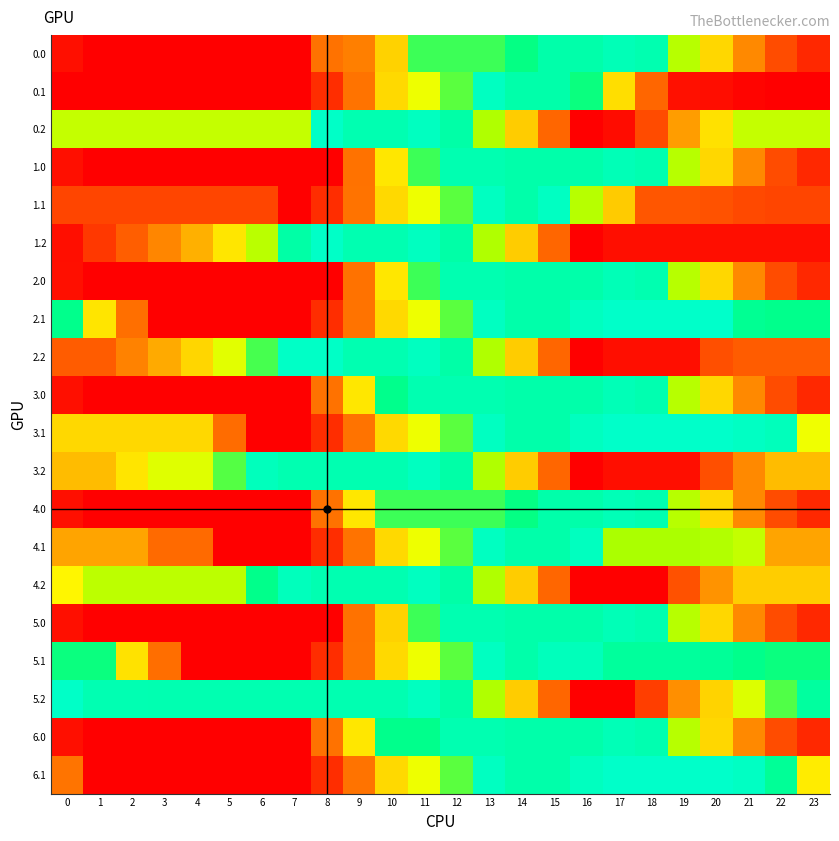

Reading right to left, extract all data points from this chart.

0.0: 23=156.7	22=264.0	21=453.2	20=688.9	19=916.1	18=1162.7	17=1344.7	16=1428.0	15=1428.0	14=1074.6	13=1028.5	12=1028.5	11=1028.5	10=675.1	9=423.0	8=382.0	7=28.6	6=28.6	5=28.6	4=28.6	3=28.6	2=28.6	1=34.0	0=78.9
0.1: 23=28.6	22=28.6	21=43.6	20=71.2	19=80.8	18=346.2	17=706.8	16=1067.4	15=1428.0	14=1428.0	13=1282.5	12=1002.5	11=824.3	10=694.5	9=385.7	8=168.7	7=28.6	6=28.6	5=28.6	4=28.6	3=28.6	2=28.6	1=28.6	0=28.6
0.2: 23=893.2	22=893.2	21=893.2	20=716.4	19=512.6	18=261.1	17=67.4	16=28.6	15=346.8	14=658.5	13=926.0	12=1142.9	11=1288.2	10=1381.9	9=1378.7	8=1246.6	7=893.2	6=893.2	5=893.2	4=893.2	3=893.2	2=893.2	1=893.2	0=893.2
1.0: 23=156.7	22=264.0	21=453.2	20=688.9	19=916.1	18=1162.7	17=1344.8	16=1428.0	15=1428.0	14=1428.0	13=1381.9	12=1381.9	11=1028.5	10=735.4	9=382.0	8=28.6	7=28.6	6=28.6	5=28.6	4=28.6	3=28.6	2=28.6	1=34.0	0=78.9
1.1: 23=241.8	22=241.8	21=256.8	20=284.5	19=294.1	18=294.1	17=654.7	16=915.0	15=1275.6	14=1428.0	13=1282.5	12=1002.5	11=824.3	10=694.7	9=385.9	8=168.8	7=28.6	6=241.8	5=241.8	4=241.8	3=241.8	2=241.8	1=241.8	0=241.8
1.2: 23=73.3	22=73.3	21=73.3	20=73.3	19=73.3	18=73.3	17=73.3	16=28.6	15=346.8	14=658.5	13=926.0	12=1142.9	11=1288.2	10=1381.9	9=1378.7	8=1246.6	7=1139.3	6=908.8	5=733.1	4=574.6	3=445.3	2=322.5	1=204.2	0=73.3
2.0: 23=156.7	22=264.0	21=453.2	20=688.9	19=916.1	18=1162.7	17=1344.8	16=1428.0	15=1428.0	14=1428.0	13=1381.9	12=1381.9	11=1028.5	10=735.4	9=382.0	8=28.6	7=28.6	6=28.6	5=28.6	4=28.6	3=28.6	2=28.6	1=34.0	0=78.9
2.1: 23=1086.8	22=1086.8	21=1101.8	20=1226.7	19=1236.3	18=1236.3	17=1236.3	16=1295.2	15=1428.0	14=1428.0	13=1282.5	12=1002.5	11=824.3	10=694.5	9=385.7	8=168.7	7=28.6	6=28.6	5=28.6	4=28.6	3=28.6	2=374.7	1=726.1	0=1086.8
2.2: 23=314.7	22=314.7	21=314.7	20=277.1	19=73.3	18=73.3	17=73.3	16=28.6	15=346.8	14=658.5	13=926.0	12=1142.9	11=1288.2	10=1381.9	9=1381.9	8=1249.8	7=1249.8	6=1019.3	5=843.6	4=685.1	3=555.8	2=433.0	1=314.7	0=314.7
3.0: 23=156.7	22=264.0	21=453.2	20=688.9	19=916.1	18=1162.7	17=1344.7	16=1428.0	15=1428.0	14=1428.0	13=1381.9	12=1381.9	11=1381.9	10=1088.8	9=735.4	8=382.0	7=28.6	6=28.6	5=28.6	4=28.6	3=28.6	2=28.6	1=34.0	0=78.9
3.1: 23=823.4	22=1184.0	21=1199.0	20=1226.7	19=1236.3	18=1236.3	17=1236.3	16=1295.2	15=1428.0	14=1428.0	13=1282.5	12=1002.5	11=824.3	10=694.5	9=385.9	8=168.8	7=28.6	6=28.6	5=362.4	4=691.2	3=691.2	2=691.2	1=691.2	0=691.2
3.2: 23=609.9	22=609.9	21=453.9	20=277.1	19=73.3	18=73.3	17=73.3	16=28.6	15=346.8	14=658.5	13=926.0	12=1142.9	11=1288.2	10=1381.9	9=1381.9	8=1381.9	7=1381.9	6=1185.2	5=1009.4	4=850.9	3=850.9	2=728.1	1=609.9	0=609.9
4.0: 23=156.7	22=264.0	21=453.2	20=688.9	19=916.1	18=1162.7	17=1344.8	16=1428.0	15=1428.0	14=1074.6	13=1028.5	12=1028.5	11=1028.5	10=1028.5	9=735.4	8=382.0	7=28.6	6=28.6	5=28.6	4=28.6	3=28.6	2=28.6	1=34.0	0=78.9
4.1: 23=536.7	22=536.7	21=897.4	20=925.0	19=934.6	18=934.6	17=934.6	16=1295.2	15=1428.0	14=1428.0	13=1282.5	12=1002.5	11=824.3	10=694.5	9=385.7	8=168.7	7=28.6	6=28.6	5=28.6	4=357.4	3=357.4	2=536.7	1=536.7	0=536.7
4.2: 23=660.7	22=660.7	21=660.7	20=483.8	19=280.1	18=28.6	17=28.6	16=28.6	15=346.8	14=658.5	13=926.0	12=1142.9	11=1288.2	10=1381.9	9=1378.7	8=1378.7	7=1314.5	6=1084.1	5=908.3	4=908.3	3=908.3	2=908.3	1=908.3	0=777.4
5.0: 23=156.7	22=264.0	21=453.2	20=688.9	19=916.1	18=1162.7	17=1344.7	16=1428.0	15=1428.0	14=1428.0	13=1381.9	12=1381.9	11=1028.5	10=675.1	9=382.0	8=28.6	7=28.6	6=28.6	5=28.6	4=28.6	3=28.6	2=28.6	1=34.0	0=78.9
5.1: 23=1069.2	22=1069.2	21=1084.2	20=1111.9	19=1121.5	18=1121.5	17=1121.5	16=1180.4	15=1313.2	14=1428.0	13=1282.7	12=1002.6	11=824.4	10=694.7	9=385.9	8=168.8	7=28.6	6=28.6	5=28.6	4=28.6	3=371.6	2=717.8	1=1069.2	0=1069.2
5.2: 23=1126.7	22=1010.3	21=854.3	20=677.5	19=473.7	18=222.2	17=28.6	16=28.6	15=346.8	14=658.5	13=926.0	12=1142.9	11=1288.2	10=1381.9	9=1381.9	8=1381.9	7=1381.9	6=1381.9	5=1381.9	4=1381.9	3=1381.9	2=1374.3	1=1374.3	0=1243.4
6.0: 23=156.7	22=264.0	21=453.2	20=688.9	19=916.1	18=1162.7	17=1344.7	16=1428.0	15=1428.0	14=1428.0	13=1381.9	12=1381.9	11=1088.8	10=1088.8	9=735.4	8=382.0	7=28.6	6=28.6	5=28.6	4=28.6	3=28.6	2=28.6	1=34.0	0=78.9
6.1: 23=749.8	22=1110.4	21=1199.0	20=1226.7	19=1236.3	18=1236.3	17=1236.3	16=1295.2	15=1428.0	14=1428.0	13=1282.5	12=1002.5	11=824.3	10=694.5	9=385.7	8=168.8	7=28.6	6=28.6	5=28.6	4=28.6	3=28.6	2=28.6	1=28.6	0=389.2